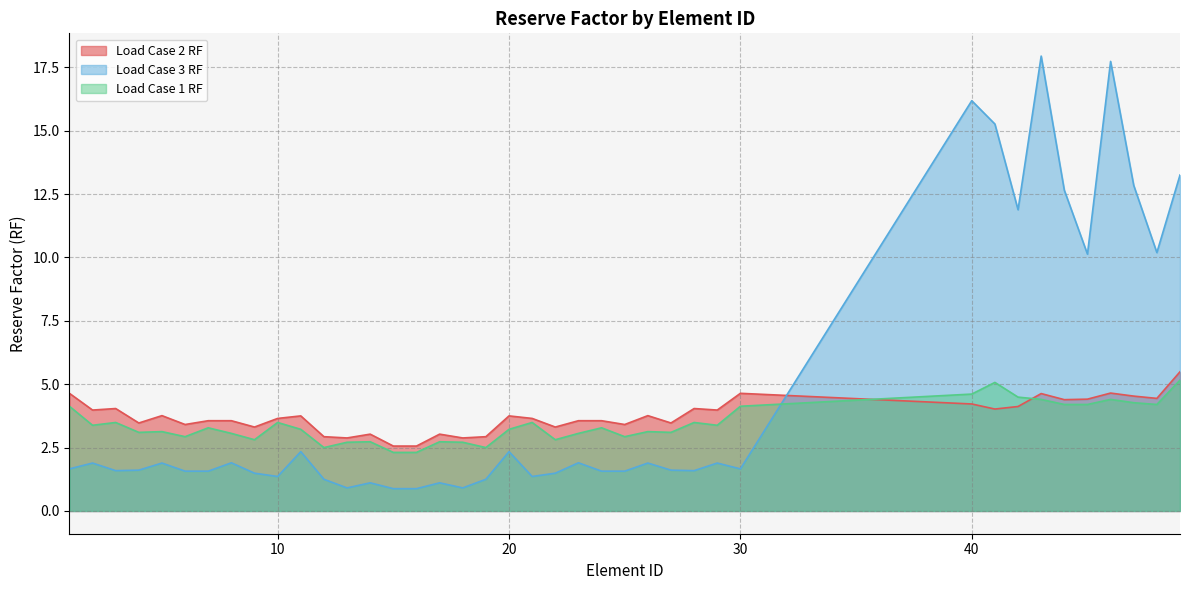

What are all the series names shown in the legend?

Load Case 2 RF, Load Case 3 RF, Load Case 1 RF